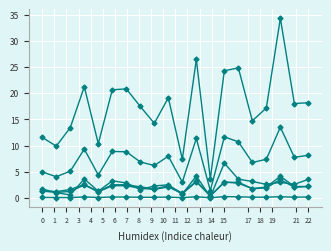

How many data points does each series have?

20